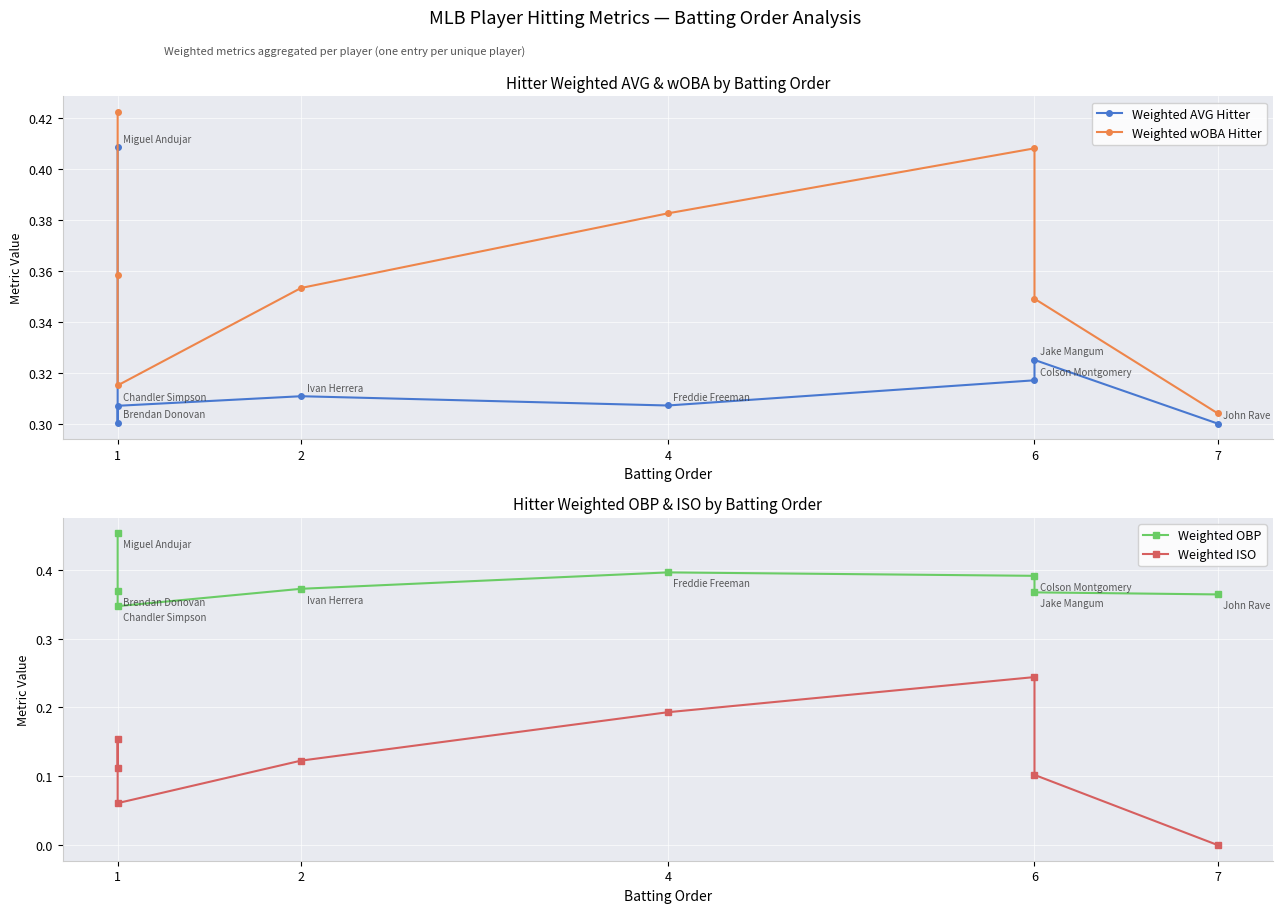

What is the average value of the Weighted wOBA Hitter series?

0.4